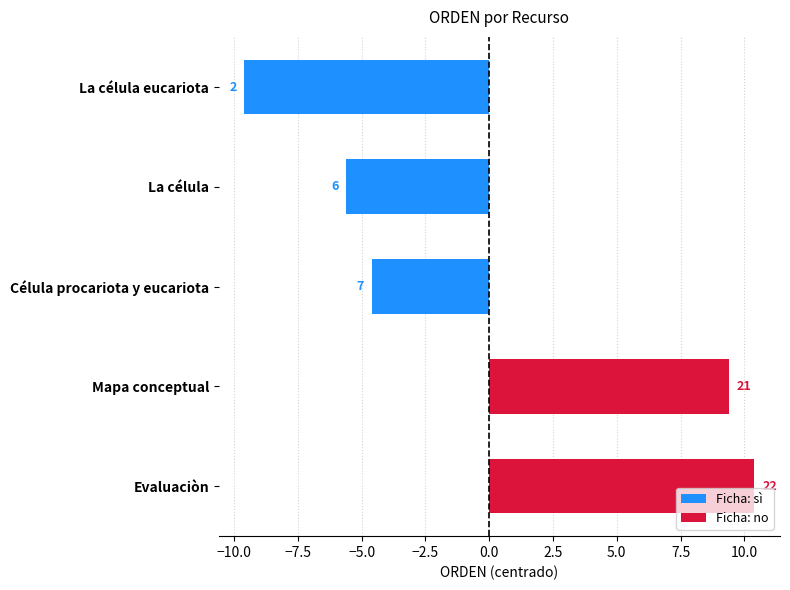

Between Evaluaciòn and Mapa conceptual, which is larger?

Evaluaciòn